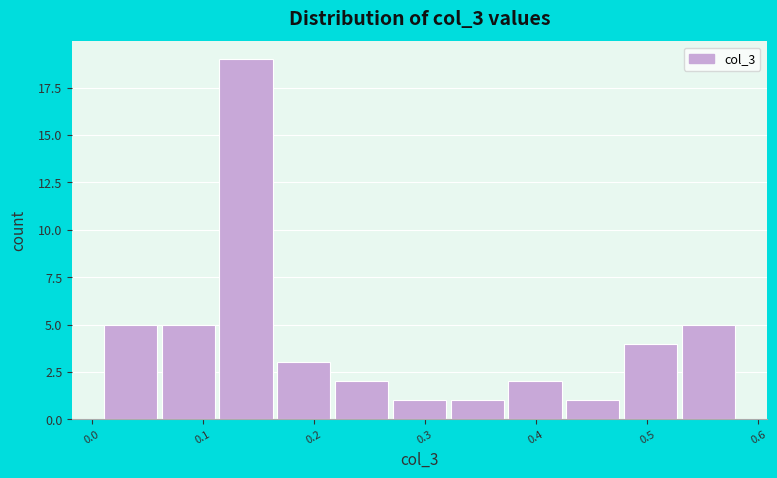

Over which range of the x-axis is the bar tallest?

0.11 to 0.17